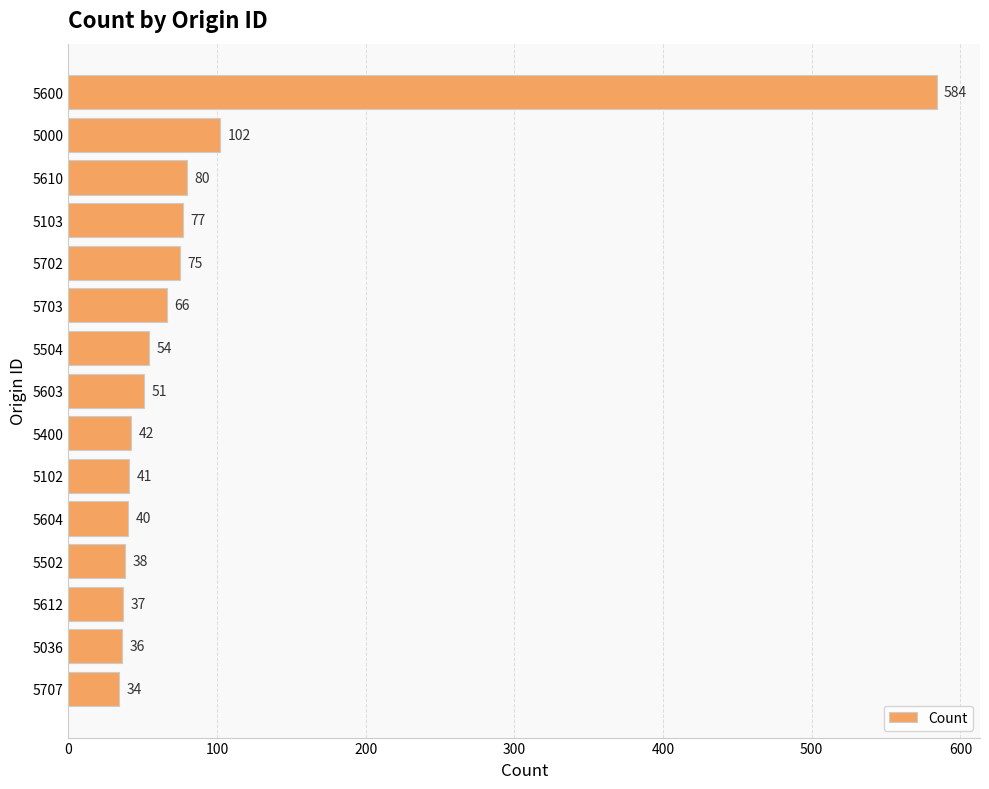

What is the label of the 8th bar from the top?

5603